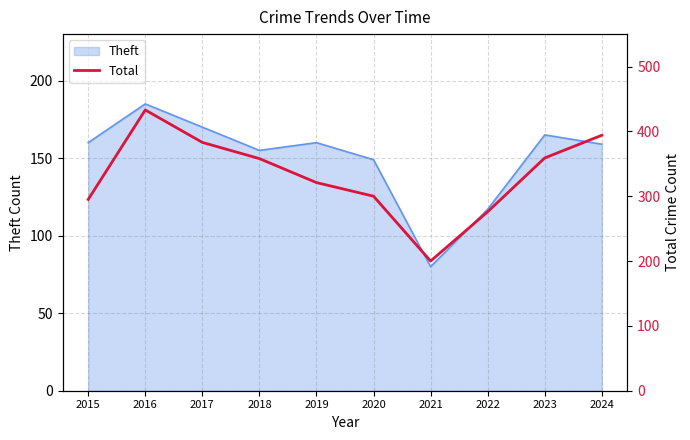

List the labels in order of value, largest first.

2016, 2024, 2017, 2023, 2018, 2019, 2020, 2015, 2022, 2021